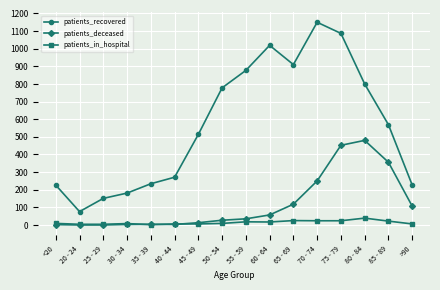

What is the spread (max minus min) of values at 25 - 29?

151